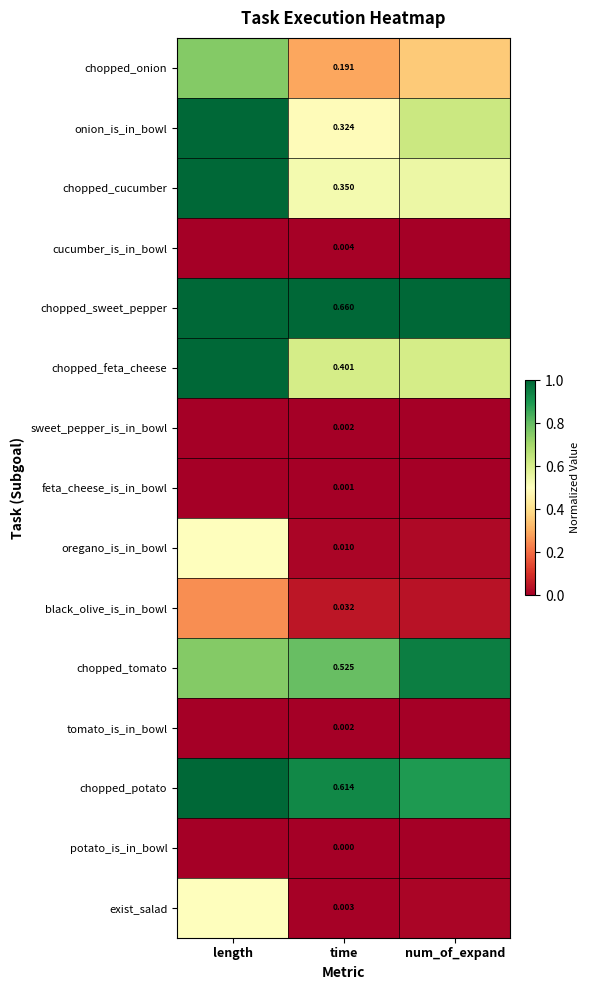

What is the greatest value displayed?

1.0